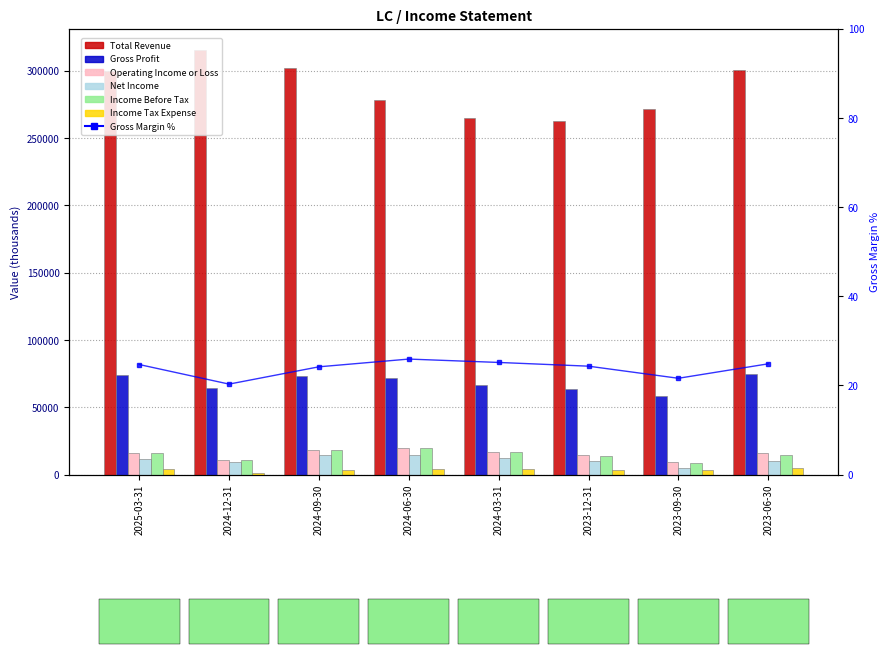

Reading left to right, extract all data points from this chart.

Total Revenue: 2025-03-31=299800	2024-12-31=315400	2024-09-30=302000	2024-06-30=278300	2024-03-31=265200	2023-12-31=262400	2023-09-30=271300	2023-06-30=300300
Gross Profit: 2025-03-31=74000	2024-12-31=64000	2024-09-30=73000	2024-06-30=72100	2024-03-31=66700	2023-12-31=63800	2023-09-30=58600	2023-06-30=74600
Operating Income or Loss: 2025-03-31=15700	2024-12-31=11100	2024-09-30=18100	2024-06-30=19600	2024-03-31=16900	2023-12-31=14300	2023-09-30=9200	2023-06-30=16100
Net Income: 2025-03-31=11700	2024-12-31=9700	2024-09-30=14500	2024-06-30=14900	2024-03-31=12300	2023-12-31=10200	2023-09-30=5000	2023-06-30=10100
Income Before Tax: 2025-03-31=15700	2024-12-31=11100	2024-09-30=18000	2024-06-30=19400	2024-03-31=16500	2023-12-31=13700	2023-09-30=8300	2023-06-30=14800
Income Tax Expense: 2025-03-31=4000	2024-12-31=1400	2024-09-30=3600	2024-06-30=4500	2024-03-31=4300	2023-12-31=3500	2023-09-30=3300	2023-06-30=4700